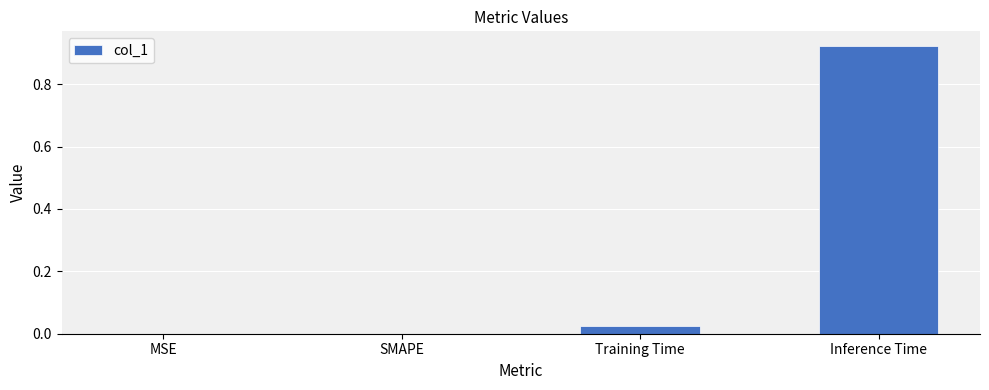

Which label corresponds to the largest value in the chart?

Inference Time